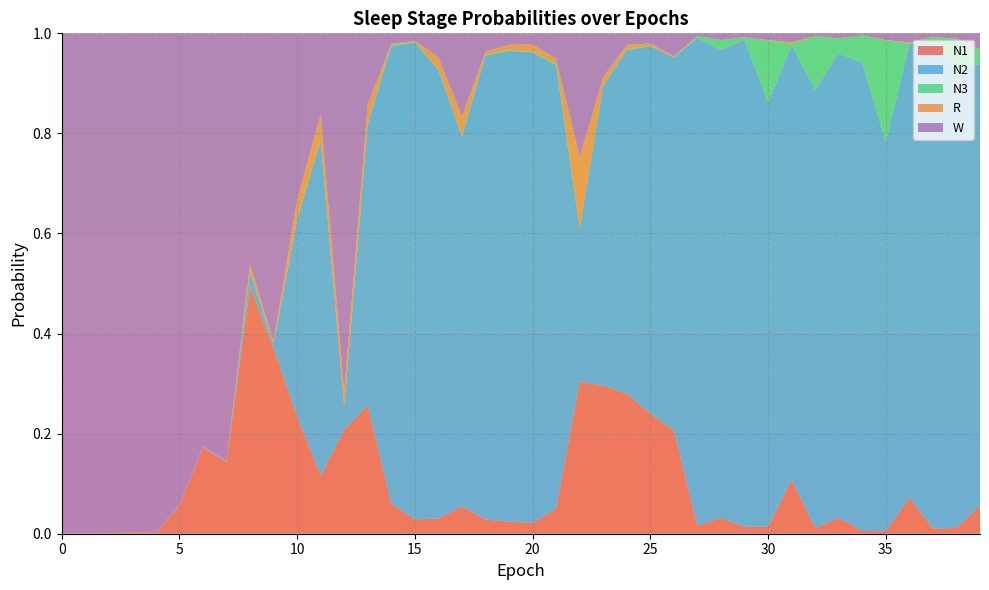

Reading right to left, extract all data points from this chart.

N1: 39=0.1	38=0.0	37=0.0	36=0.1	35=0.0	34=0.0	33=0.0	32=0.0	31=0.1	30=0.0	29=0.0	28=0.0	27=0.0	26=0.2	25=0.2	24=0.3	23=0.3	22=0.3	21=0.1	20=0.0	19=0.0	18=0.0	17=0.1	16=0.0	15=0.0	14=0.1	13=0.3	12=0.2	11=0.1	10=0.2	9=0.4	8=0.5	7=0.1	6=0.2	5=0.1	4=0.0	3=0.0	2=0.0	1=0.0	0=0.0
N2: 39=0.9	38=0.9	37=1.0	36=0.9	35=0.8	34=0.9	33=0.9	32=0.9	31=0.9	30=0.8	29=1.0	28=0.9	27=1.0	26=0.7	25=0.7	24=0.7	23=0.6	22=0.3	21=0.9	20=0.9	19=0.9	18=0.9	17=0.7	16=0.9	15=1.0	14=0.9	13=0.6	12=0.0	11=0.7	10=0.4	9=0.0	8=0.0	7=0.0	6=0.0	5=0.0	4=0.0	3=0.0	2=0.0	1=0.0	0=0.0
N3: 39=0.0	38=0.1	37=0.0	36=0.0	35=0.2	34=0.1	33=0.0	32=0.1	31=0.0	30=0.1	29=0.0	28=0.0	27=0.0	26=0.0	25=0.0	24=0.0	23=0.0	22=0.0	21=0.0	20=0.0	19=0.0	18=0.0	17=0.0	16=0.0	15=0.0	14=0.0	13=0.0	12=0.0	11=0.0	10=0.0	9=0.0	8=0.0	7=0.0	6=0.0	5=0.0	4=0.0	3=0.0	2=0.0	1=0.0	0=0.0
R: 39=0.0	38=0.0	37=0.0	36=0.0	35=0.0	34=0.0	33=0.0	32=0.0	31=0.0	30=0.0	29=0.0	28=0.0	27=0.0	26=0.0	25=0.0	24=0.0	23=0.0	22=0.1	21=0.0	20=0.0	19=0.0	18=0.0	17=0.0	16=0.0	15=0.0	14=0.0	13=0.0	12=0.0	11=0.1	10=0.0	9=0.0	8=0.0	7=0.0	6=0.0	5=0.0	4=0.0	3=0.0	2=0.0	1=0.0	0=0.0
W: 39=0.0	38=0.0	37=0.0	36=0.0	35=0.0	34=0.0	33=0.0	32=0.0	31=0.0	30=0.0	29=0.0	28=0.0	27=0.0	26=0.0	25=0.0	24=0.0	23=0.1	22=0.2	21=0.1	20=0.0	19=0.0	18=0.0	17=0.2	16=0.0	15=0.0	14=0.0	13=0.1	12=0.7	11=0.2	10=0.3	9=0.6	8=0.5	7=0.9	6=0.8	5=0.9	4=1.0	3=1.0	2=1.0	1=1.0	0=1.0